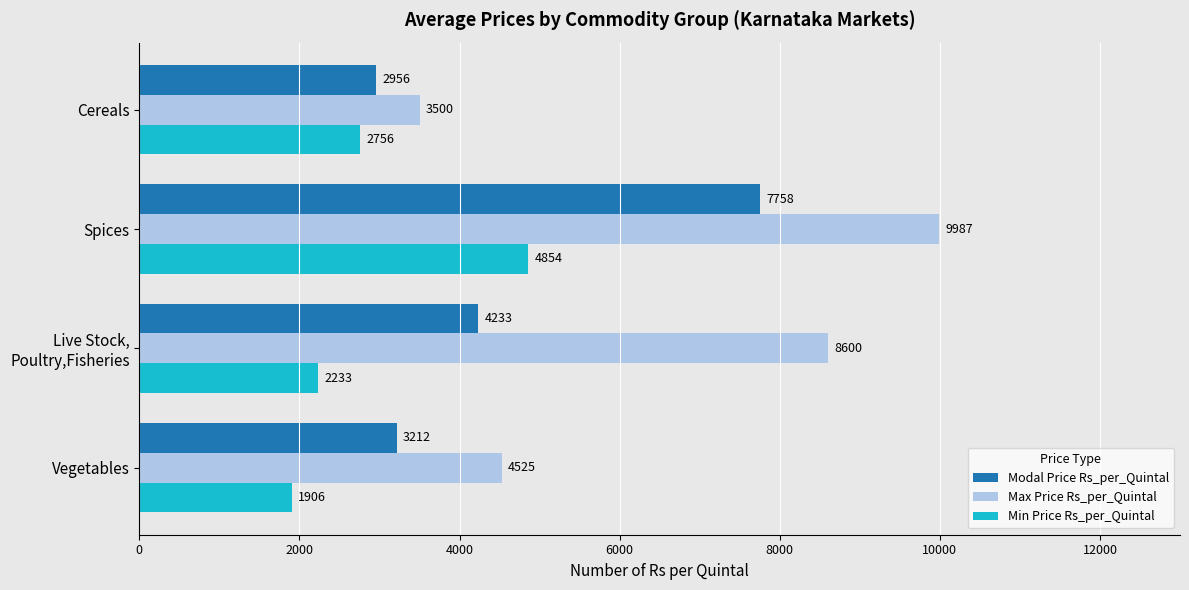

List the series in order of their overall mean, lowest first.

Min Price Rs_per_Quintal, Modal Price Rs_per_Quintal, Max Price Rs_per_Quintal